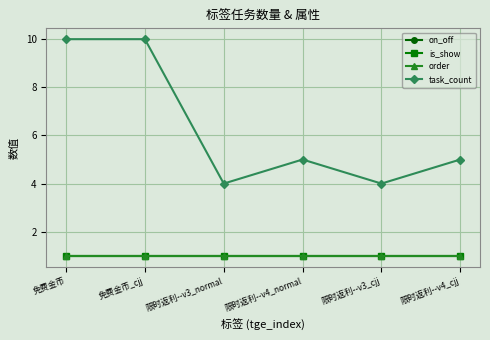

Is this an area chart (filled region under the line)?

No